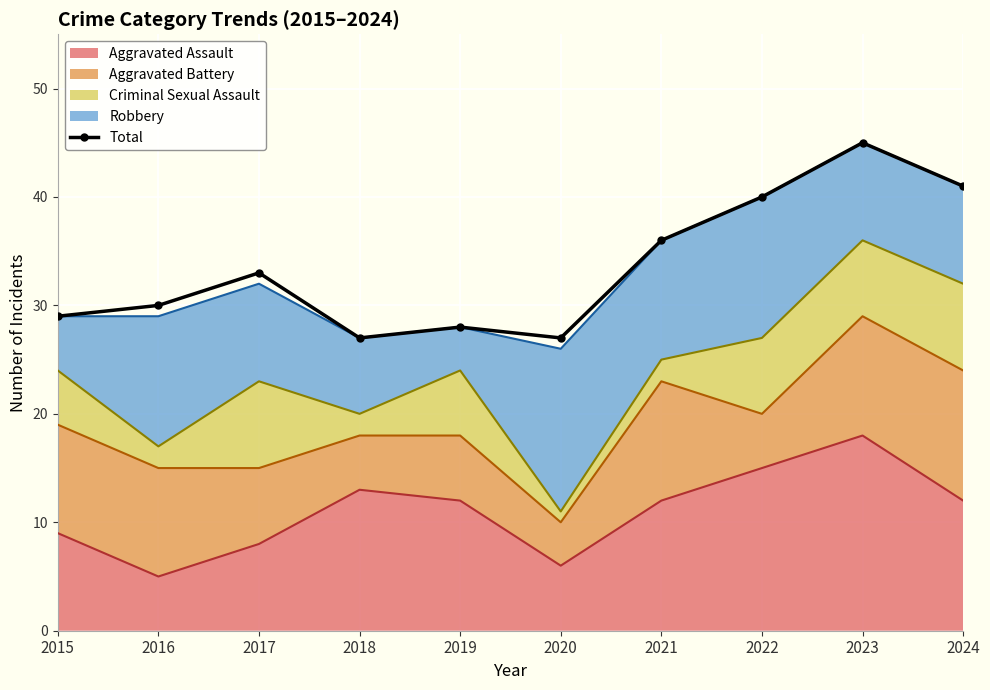

What is the sum of the values at 2022 and 2024?

81